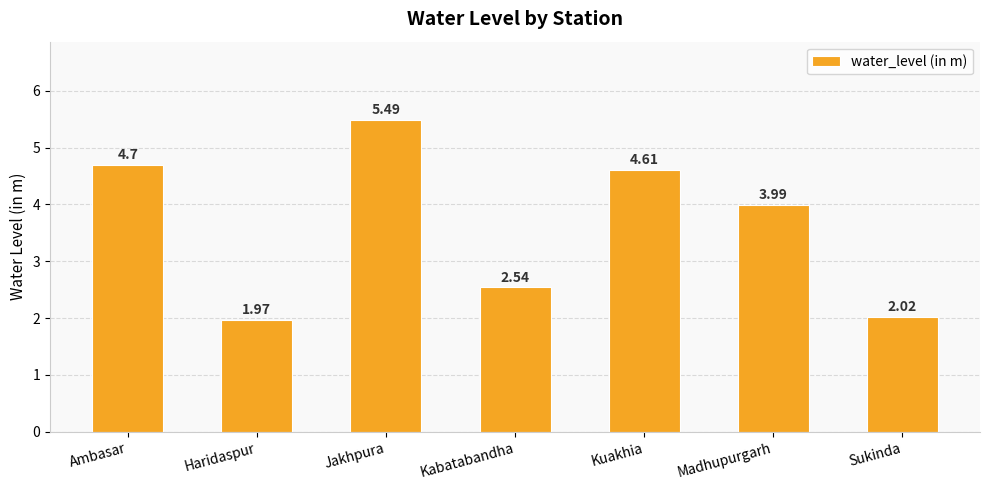

What is the average value?

3.6